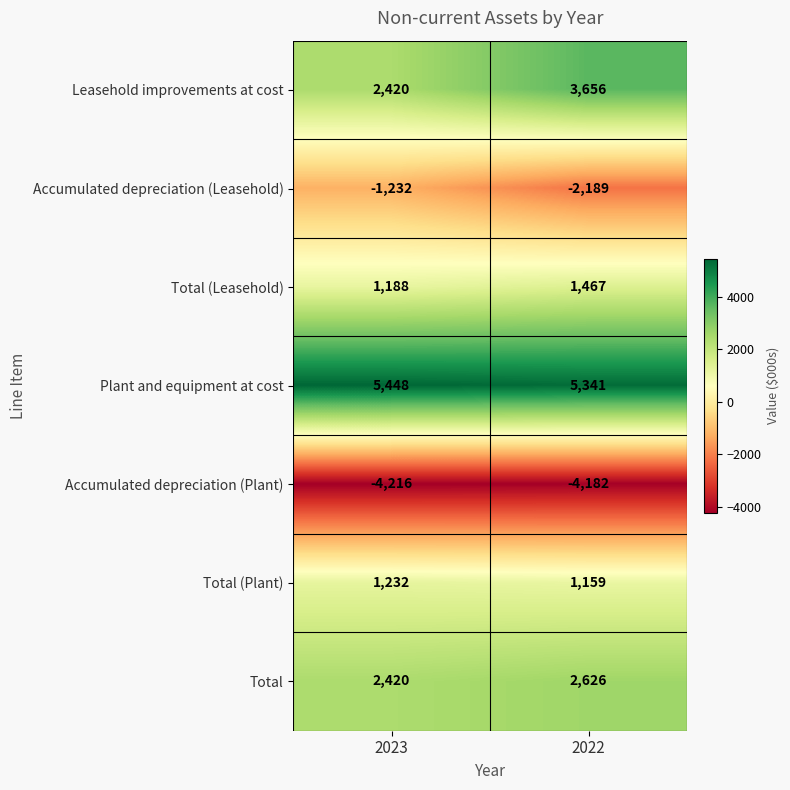

What value does the Accumulated depreciation (Leasehold) series have at 2023, to the nearest 100?

-1200